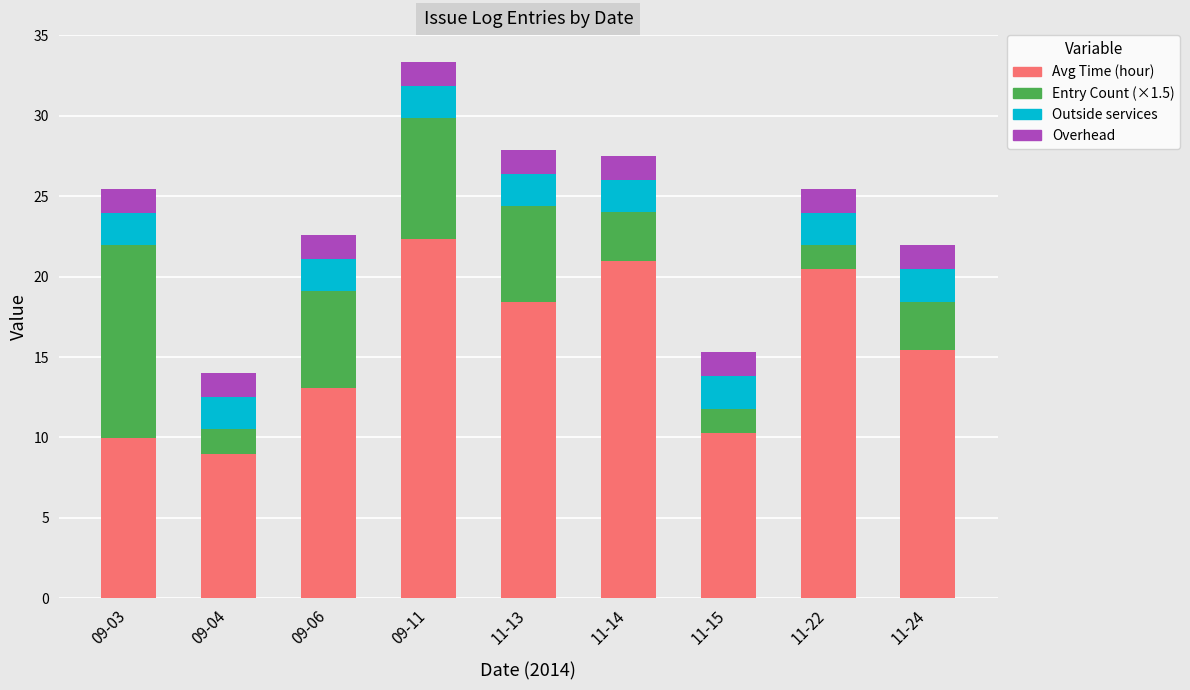

What is the total value across all series at 11-14?

27.5